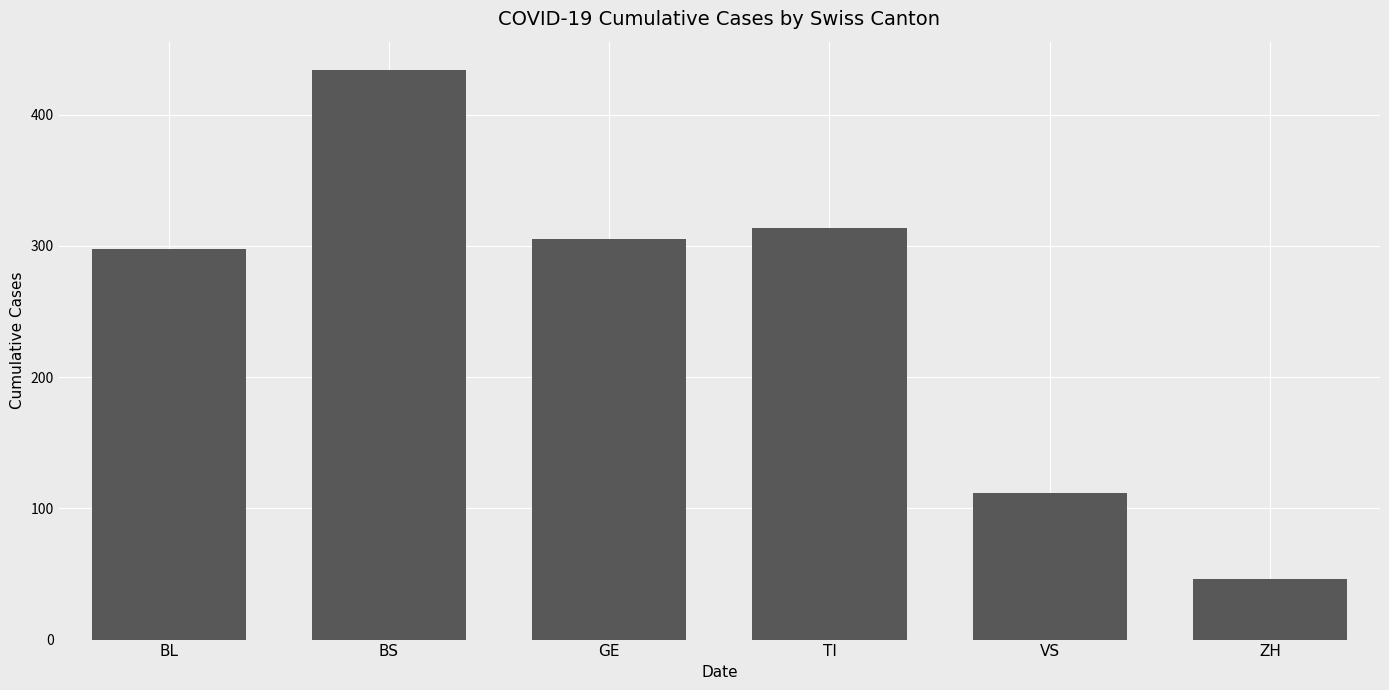

How many data points are less than 305?

3